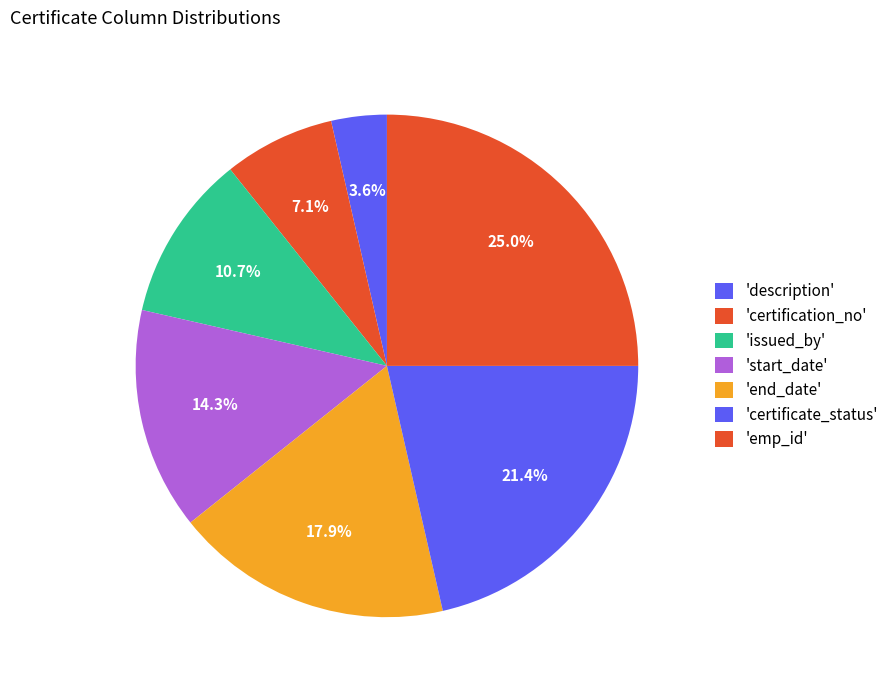

How many segments does this pie chart have?

7